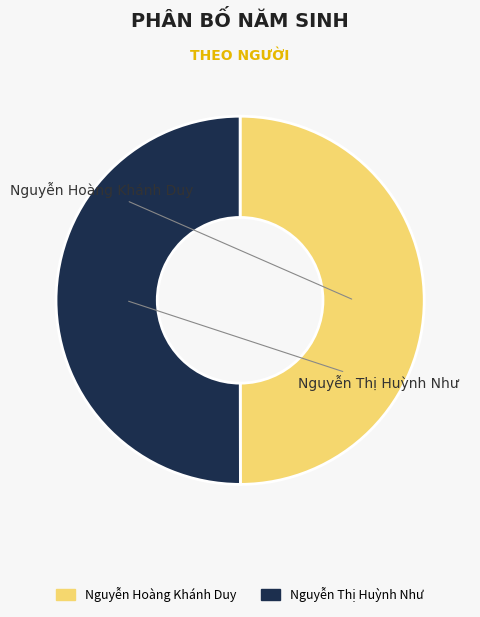

How many segments does this pie chart have?

2